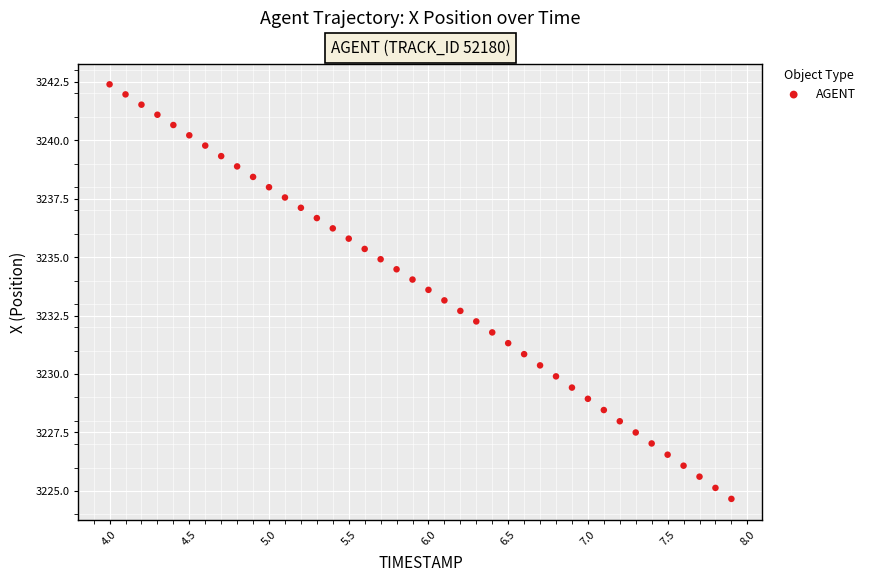

What is the range of Y values (max minus min)?

17.7